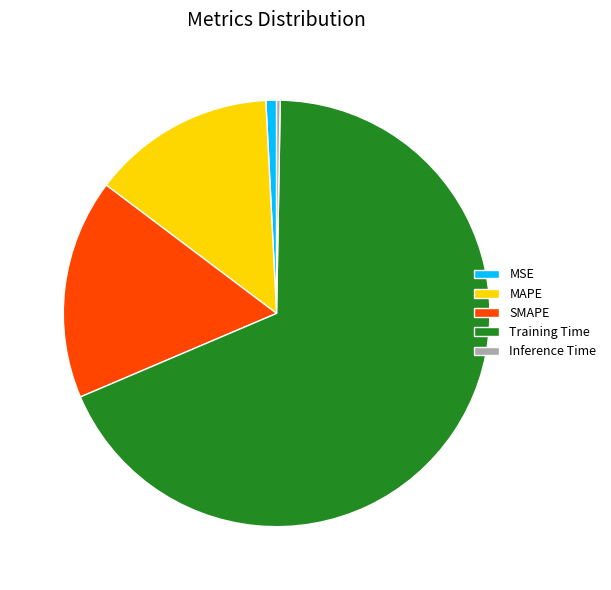

Does any single category account for the majority?

Yes